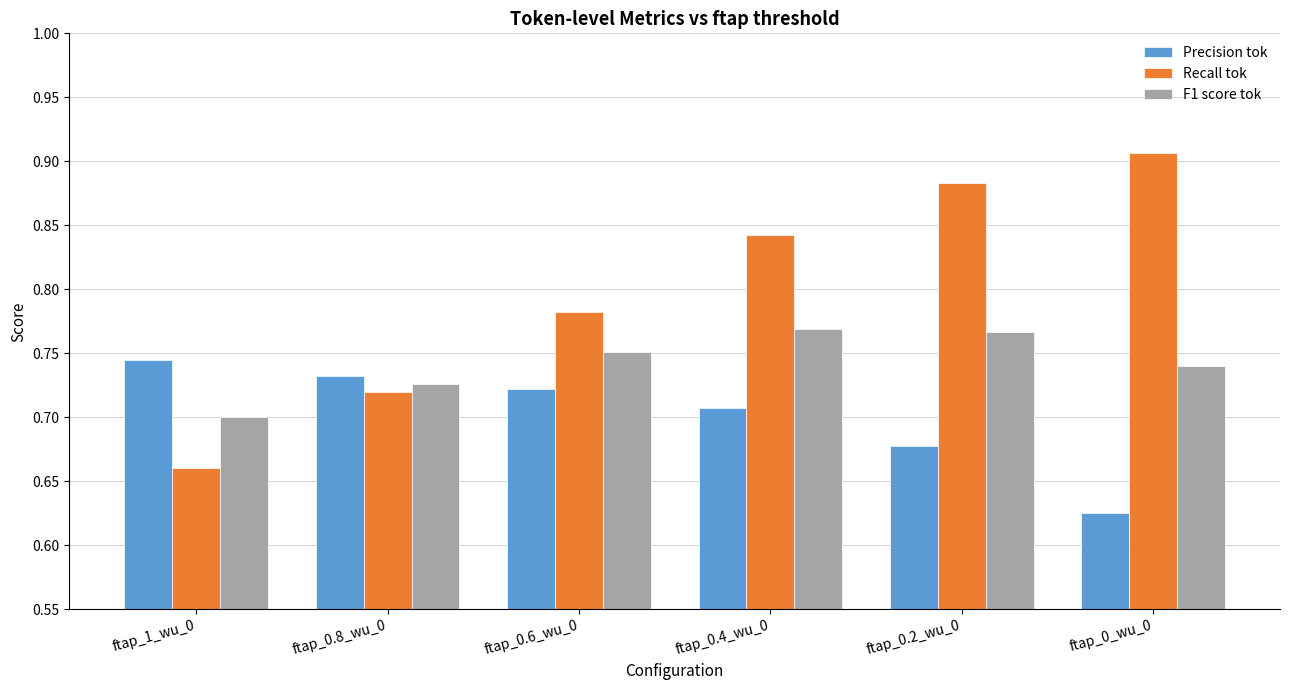

True or false: Recall tok has a value of 0.7 at ftap_0.8_wu_0.

True